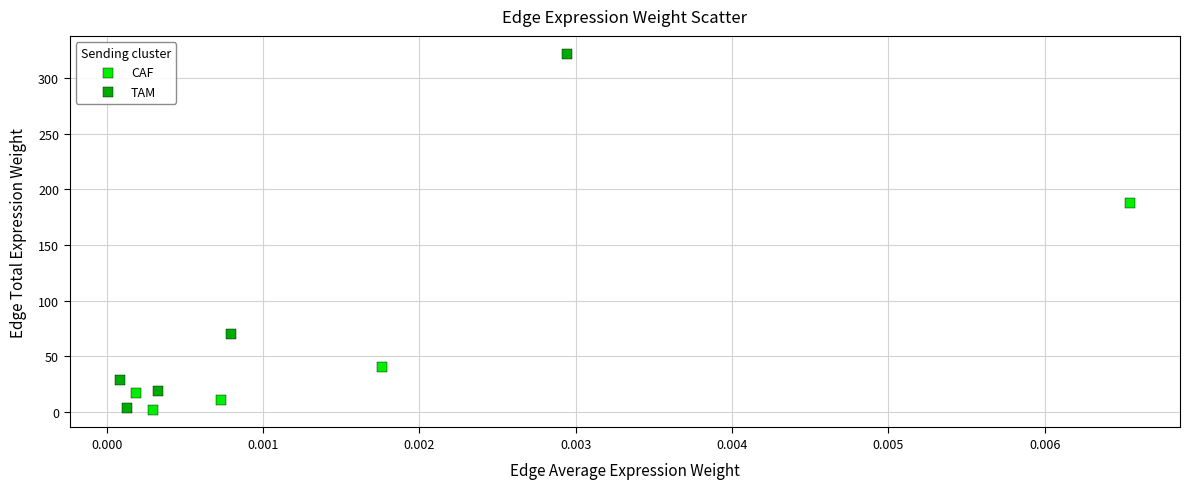

Which series contains the highest Y value?

TAM